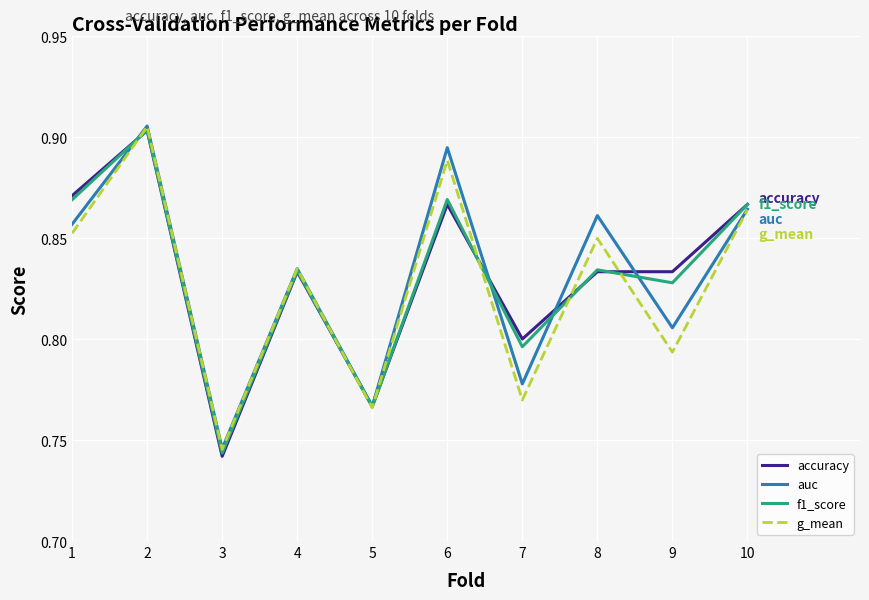

What is the sum of the auc values at 10 and 3?

1.6